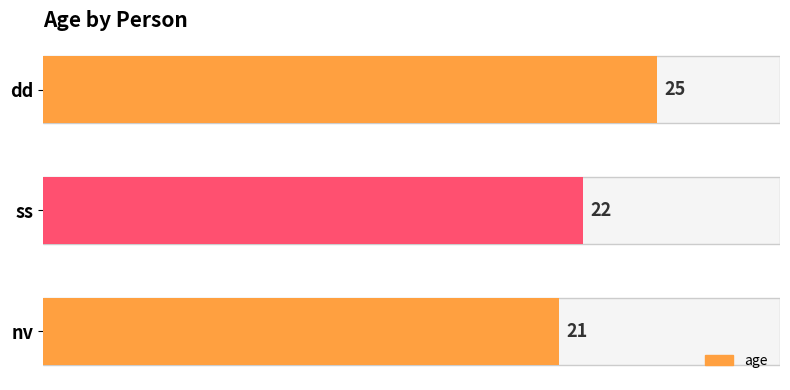

What is the maximum value shown in the chart?

25